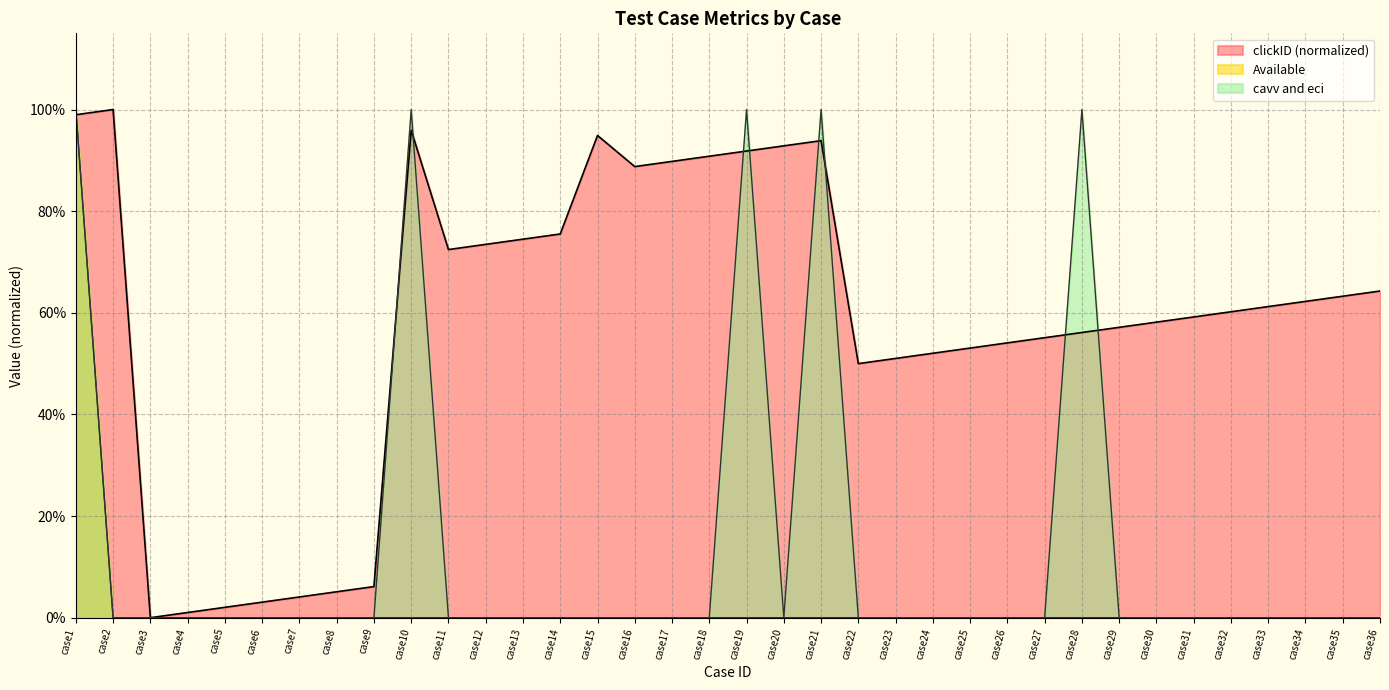

Reading left to right, list all the values displayed in this chart.

clickID: 1.0	1.0	0.0	0.0	0.0	0.0	0.0	0.1	0.1	1.0	0.7	0.7	0.7	0.8	0.9	0.9	0.9	0.9	0.9	0.9	0.9	0.5	0.5	0.5	0.5	0.5	0.6	0.6	0.6	0.6	0.6	0.6	0.6	0.6	0.6	0.6
Available: 1.0	0.0	0.0	0.0	0.0	0.0	0.0	0.0	0.0	0.0	0.0	0.0	0.0	0.0	0.0	0.0	0.0	0.0	0.0	0.0	0.0	0.0	0.0	0.0	0.0	0.0	0.0	0.0	0.0	0.0	0.0	0.0	0.0	0.0	0.0	0.0
cavv_and_eci: 1.0	0.0	0.0	0.0	0.0	0.0	0.0	0.0	0.0	1.0	0.0	0.0	0.0	0.0	0.0	0.0	0.0	0.0	1.0	0.0	1.0	0.0	0.0	0.0	0.0	0.0	0.0	1.0	0.0	0.0	0.0	0.0	0.0	0.0	0.0	0.0